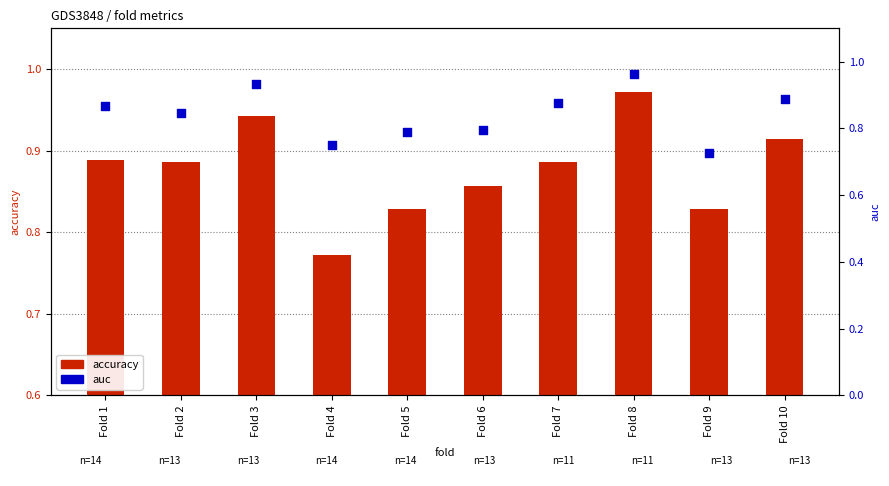

Which series has the largest total across all categories?

accuracy